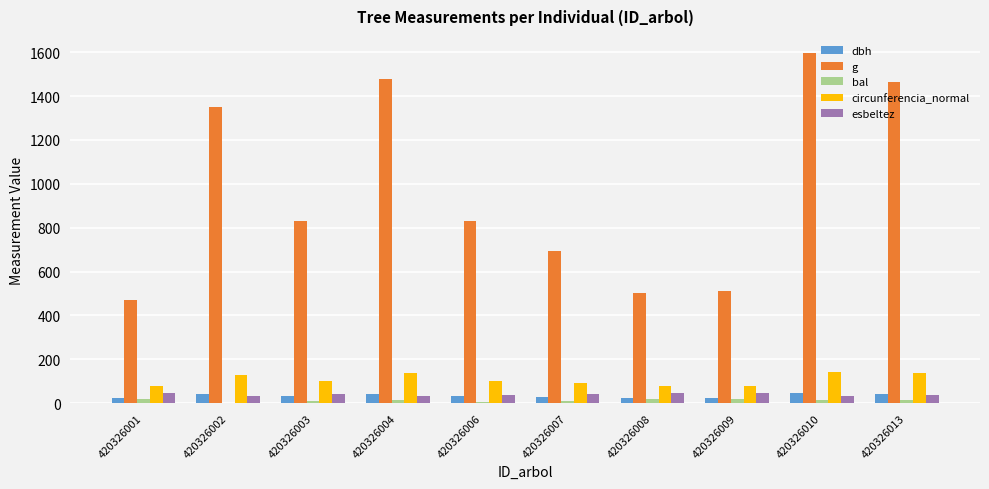

Where does the bal series first go above 15?

420326001